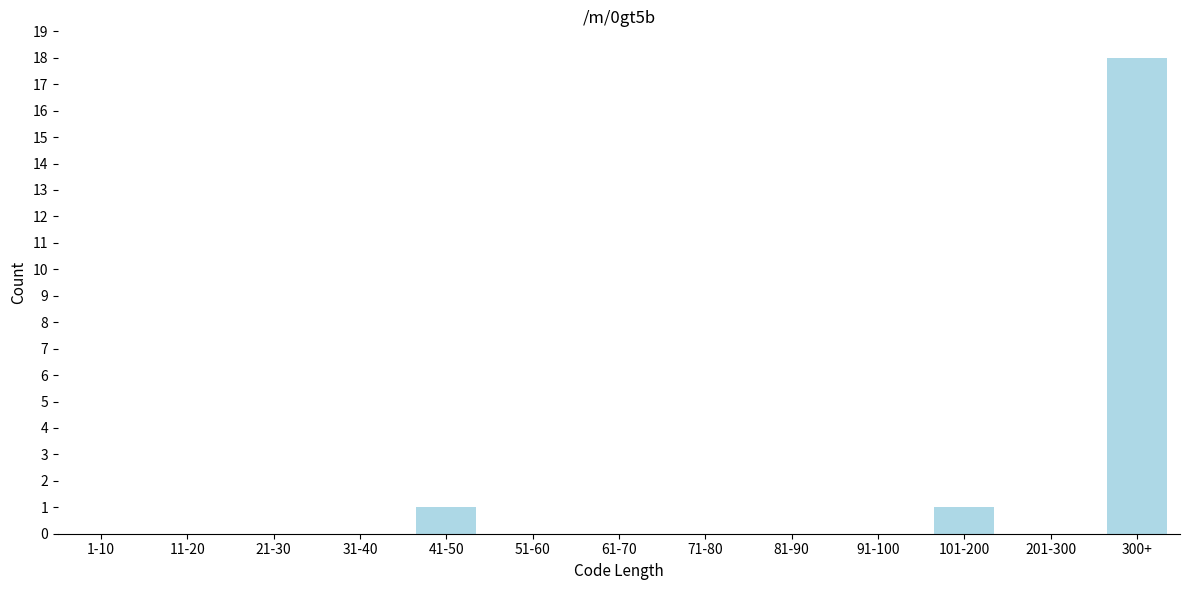

Reading left to right, list all the values displayed in this chart.

1-10=0	11-20=0	21-30=0	31-40=0	41-50=1	51-60=0	61-70=0	71-80=0	81-90=0	91-100=0	101-200=1	201-300=0	300+=18